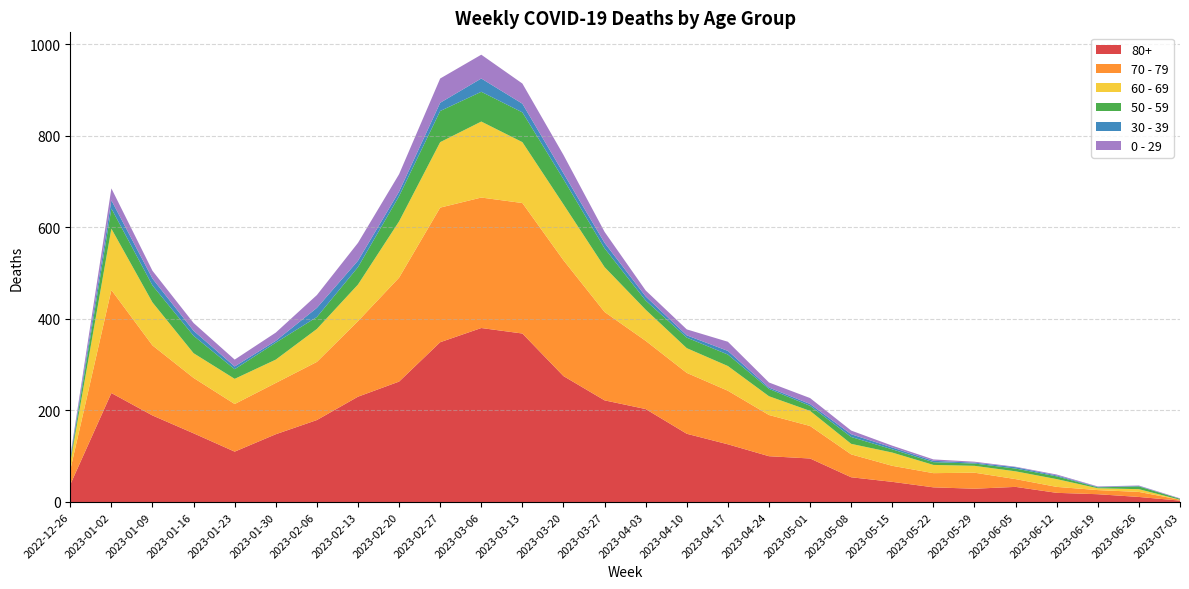

Reading left to right, list all the values displayed in this chart.

80+: 2022-12-26=38	2023-01-02=238	2023-01-09=189	2023-01-16=150	2023-01-23=110	2023-01-30=148	2023-02-06=179	2023-02-13=230	2023-02-20=263	2023-02-27=349	2023-03-06=380	2023-03-13=368	2023-03-20=275	2023-03-27=222	2023-04-03=203	2023-04-10=149	2023-04-17=126	2023-04-24=100	2023-05-01=95	2023-05-08=54	2023-05-15=44	2023-05-22=32	2023-05-29=29	2023-06-05=33	2023-06-12=20	2023-06-19=17	2023-06-26=11	2023-07-03=3
70 - 79: 2022-12-26=32	2023-01-02=225	2023-01-09=153	2023-01-16=121	2023-01-23=104	2023-01-30=112	2023-02-06=127	2023-02-13=165	2023-02-20=227	2023-02-27=294	2023-03-06=285	2023-03-13=285	2023-03-20=253	2023-03-27=193	2023-04-03=149	2023-04-10=133	2023-04-17=117	2023-04-24=90	2023-05-01=71	2023-05-08=50	2023-05-15=35	2023-05-22=31	2023-05-29=35	2023-06-05=17	2023-06-12=13	2023-06-19=9	2023-06-26=11	2023-07-03=2
60 - 69: 2022-12-26=16	2023-01-02=134	2023-01-09=94	2023-01-16=54	2023-01-23=55	2023-01-30=51	2023-02-06=72	2023-02-13=80	2023-02-20=123	2023-02-27=143	2023-03-06=166	2023-03-13=133	2023-03-20=122	2023-03-27=98	2023-04-03=68	2023-04-10=54	2023-04-17=54	2023-04-24=41	2023-05-01=33	2023-05-08=23	2023-05-15=29	2023-05-22=18	2023-05-29=15	2023-06-05=17	2023-06-12=17	2023-06-19=4	2023-06-26=6	2023-07-03=0
50 - 59: 2022-12-26=5	2023-01-02=44	2023-01-09=37	2023-01-16=38	2023-01-23=21	2023-01-30=37	2023-02-06=26	2023-02-13=38	2023-02-20=55	2023-02-27=68	2023-03-06=65	2023-03-13=65	2023-03-20=55	2023-03-27=41	2023-04-03=20	2023-04-10=23	2023-04-17=25	2023-04-24=16	2023-05-01=11	2023-05-08=15	2023-05-15=7	2023-05-22=6	2023-05-29=5	2023-06-05=6	2023-06-12=6	2023-06-19=2	2023-06-26=6	2023-07-03=2
30 - 39: 2022-12-26=5	2023-01-02=18	2023-01-09=15	2023-01-16=11	2023-01-23=6	2023-01-30=4	2023-02-06=20	2023-02-13=14	2023-02-20=10	2023-02-27=18	2023-03-06=29	2023-03-13=19	2023-03-20=13	2023-03-27=12	2023-04-03=9	2023-04-10=5	2023-04-17=8	2023-04-24=3	2023-05-01=4	2023-05-08=6	2023-05-15=4	2023-05-22=3	2023-05-29=2	2023-06-05=3	2023-06-12=2	2023-06-19=1	2023-06-26=1	2023-07-03=0
0 - 29: 2022-12-26=4	2023-01-02=26	2023-01-09=17	2023-01-16=17	2023-01-23=15	2023-01-30=18	2023-02-06=28	2023-02-13=39	2023-02-20=38	2023-02-27=53	2023-03-06=52	2023-03-13=44	2023-03-20=40	2023-03-27=24	2023-04-03=13	2023-04-10=13	2023-04-17=20	2023-04-24=11	2023-05-01=13	2023-05-08=8	2023-05-15=4	2023-05-22=3	2023-05-29=2	2023-06-05=1	2023-06-12=2	2023-06-19=1	2023-06-26=1	2023-07-03=1